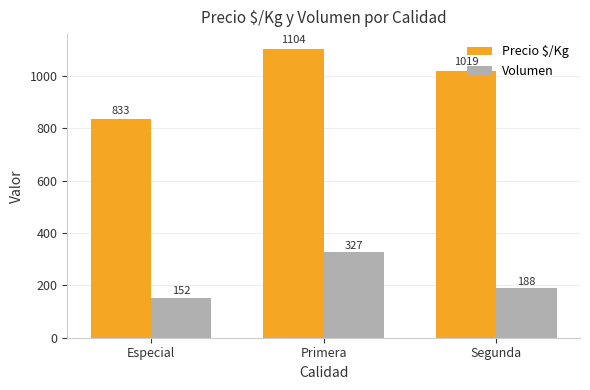

What is the difference between the maximum and second lowest values in the Volumen series?

138.2